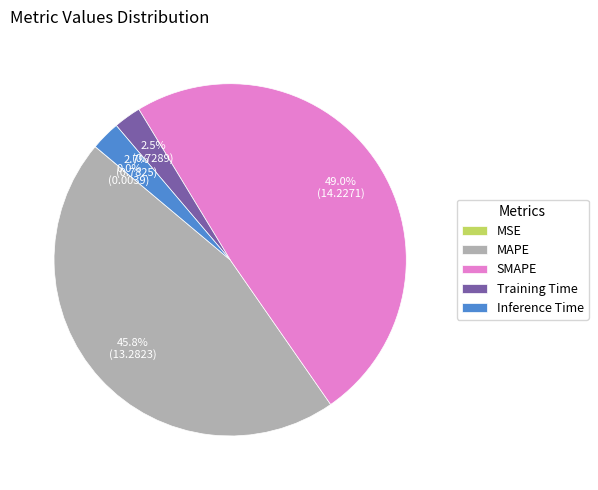

To the nearest percent, what is the average slice percentage?

20%